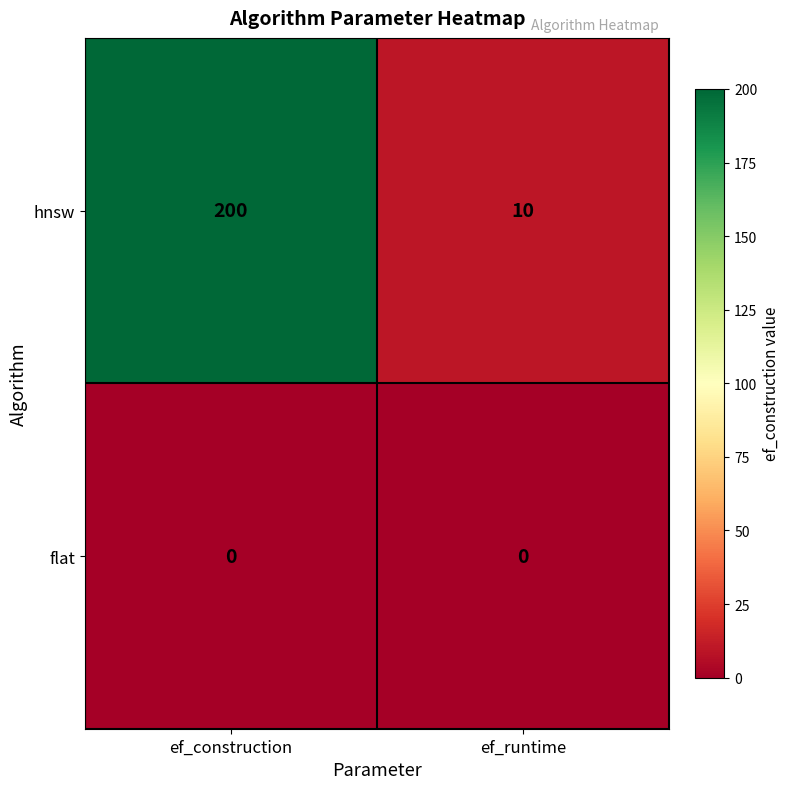

At which category is the sum across all series the highest?

ef_construction